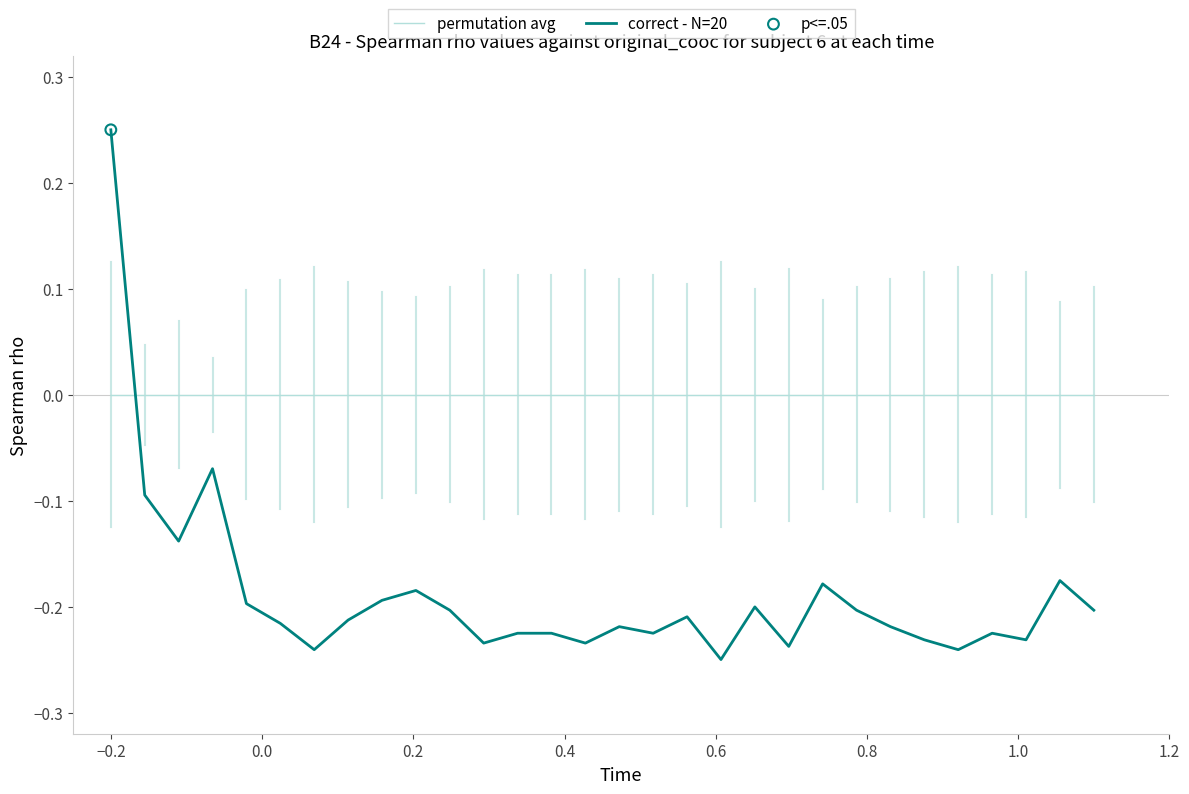

True or false: permutation avg and correct - N=20 cross at least once.

True